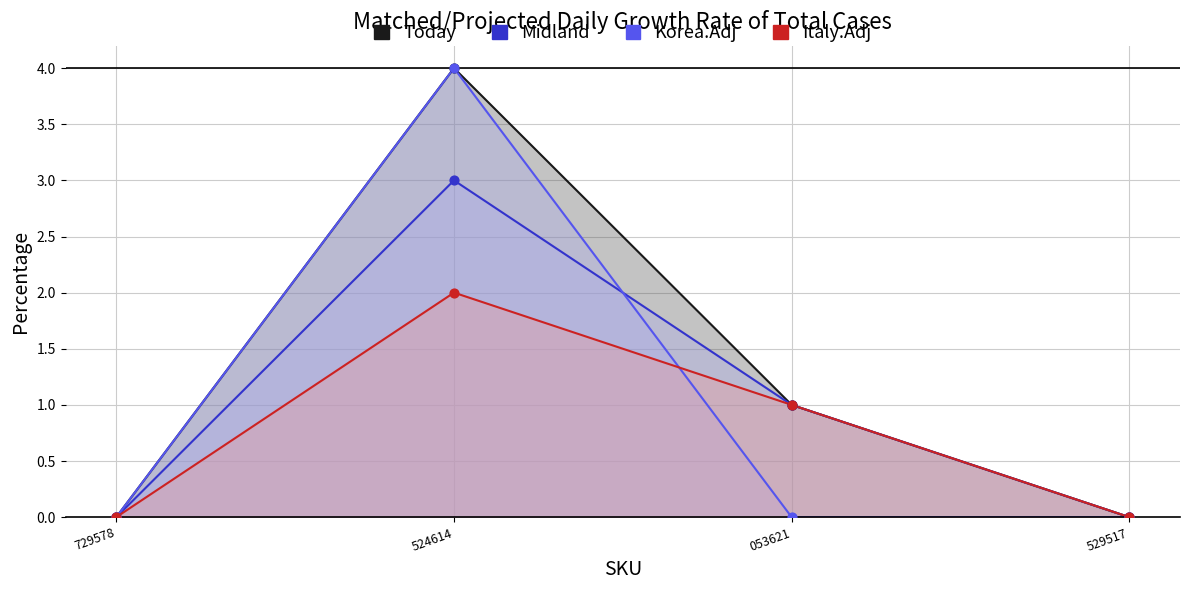

Which series reaches the maximum Y coordinate?

Today